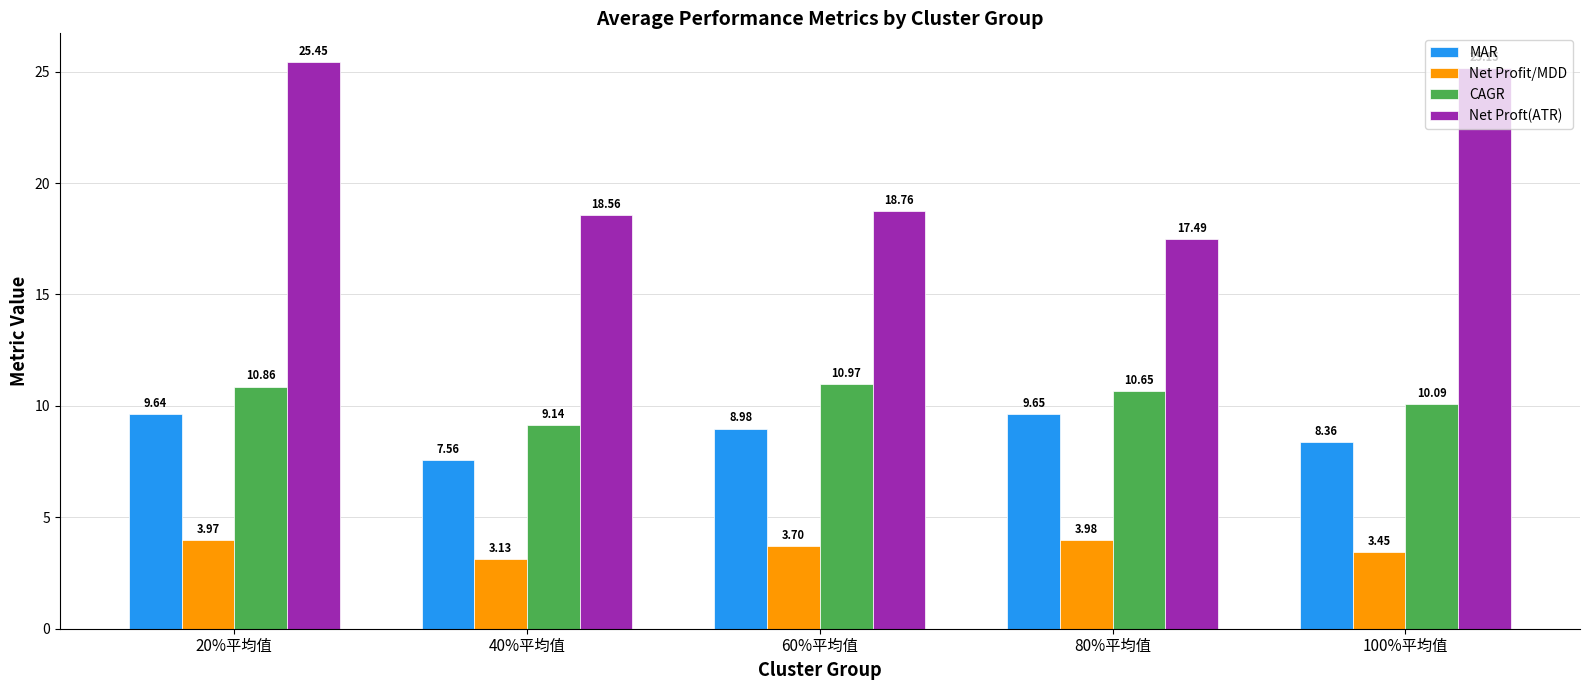

Which label corresponds to the largest value in the chart?

20%平均值